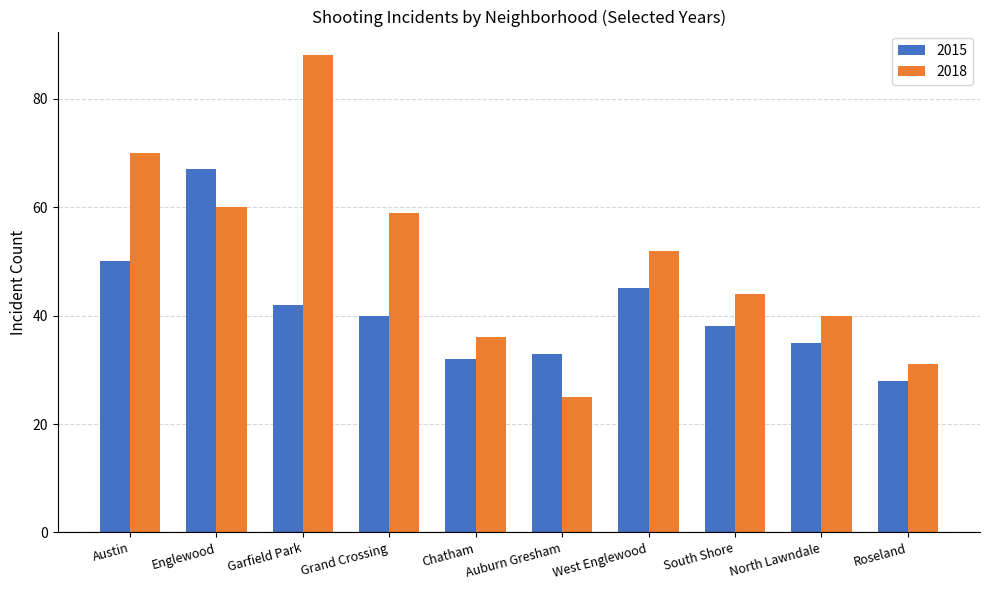

How many series are shown in this chart?

2